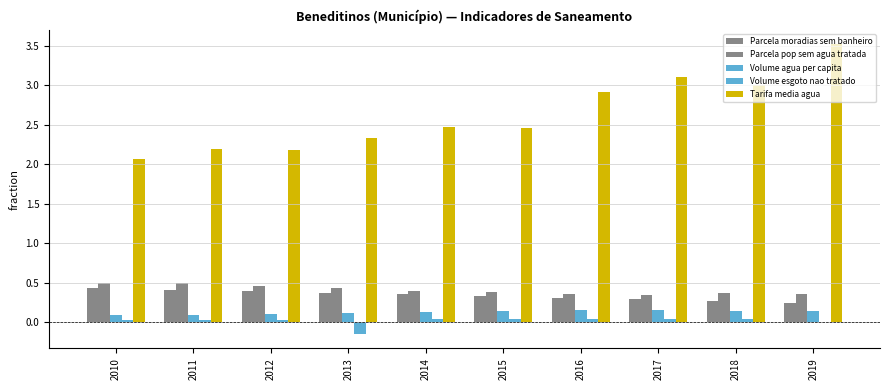

How many series are shown in this chart?

5